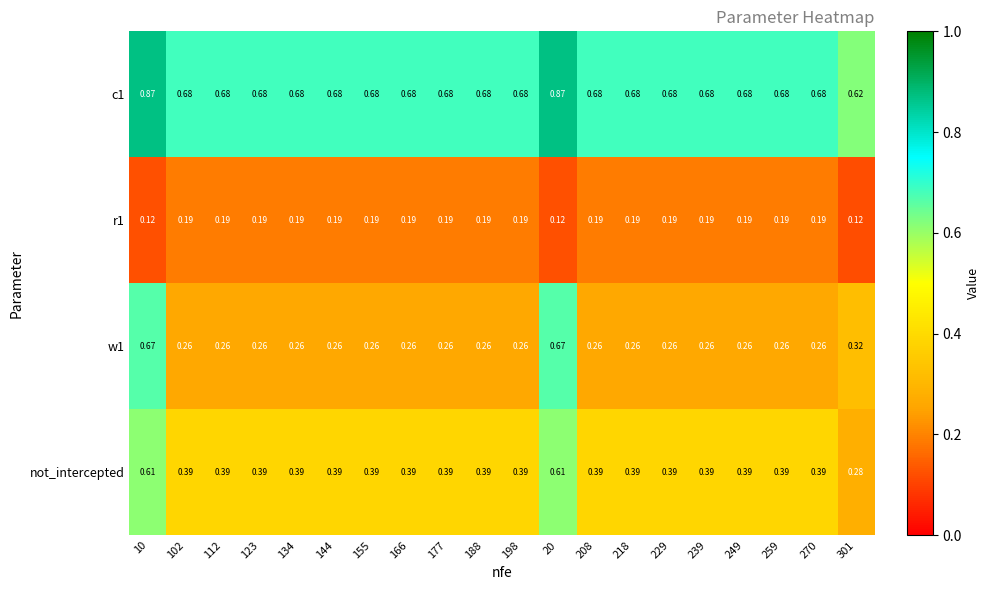

Is the value of r1 at 155 greater than the value of not_intercepted at 270?

No